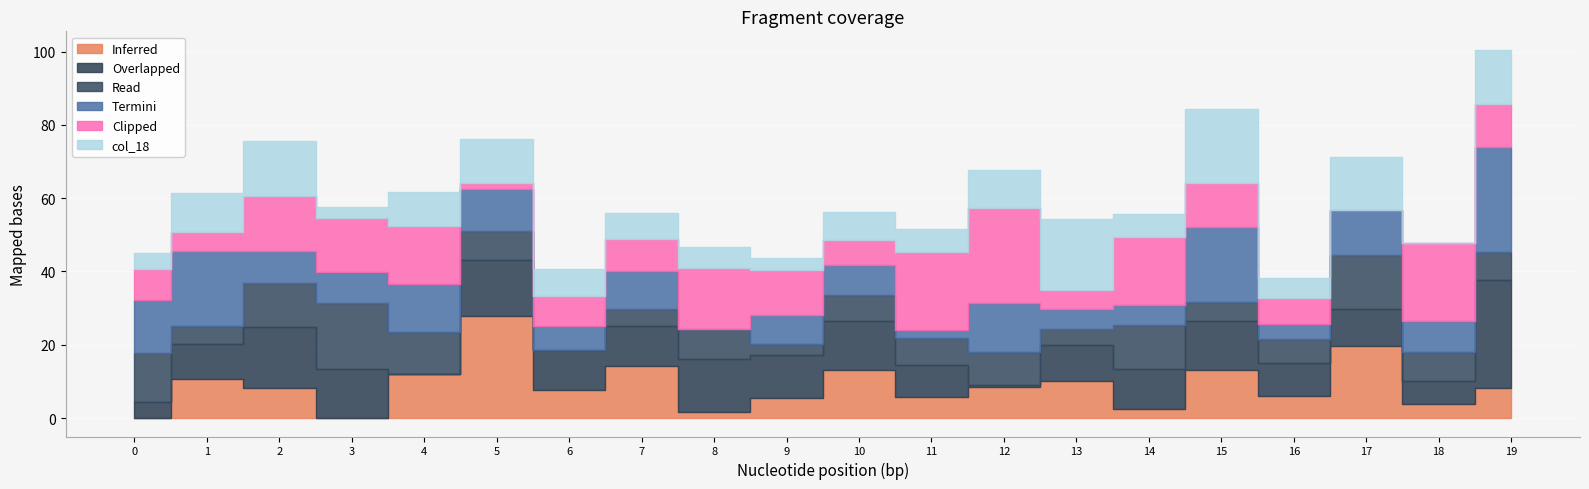

How many lines are shown in the chart?

6